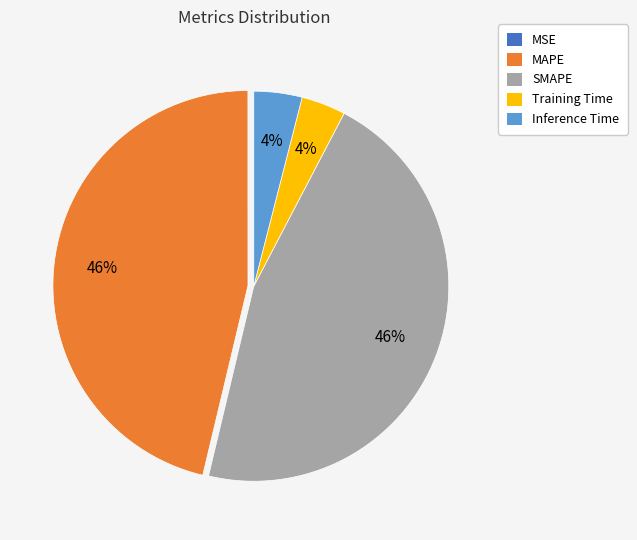

To the nearest percent, what is the combined percentage of Inference Time and MAPE?

50%